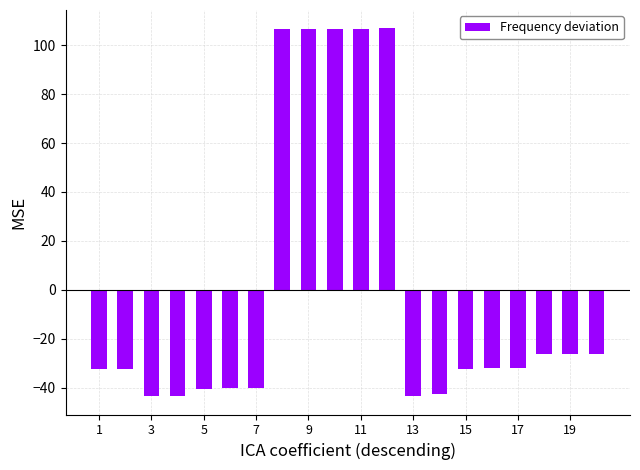

Does the chart contain any negative values?

Yes